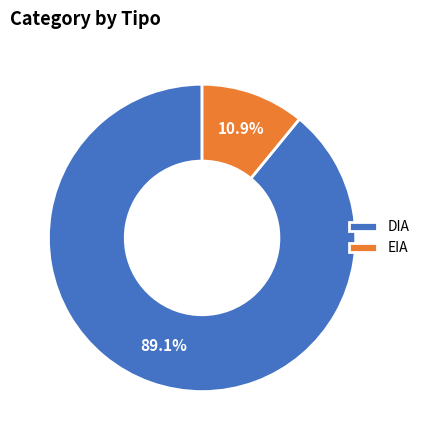

What portion of the pie excludes EIA?

89.1%